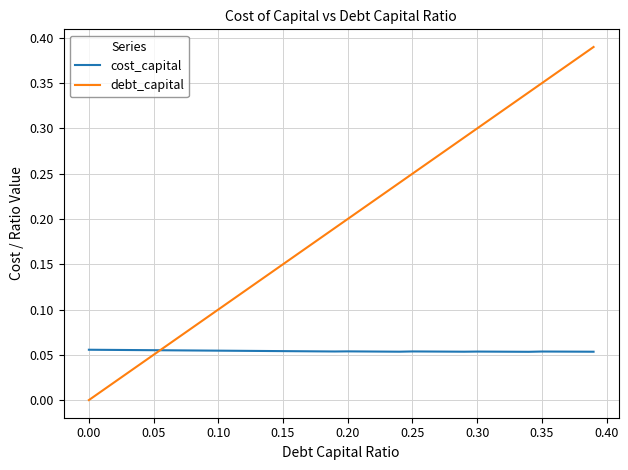

Rank the series by their average value, from highest to lowest.

debt_capital, cost_capital